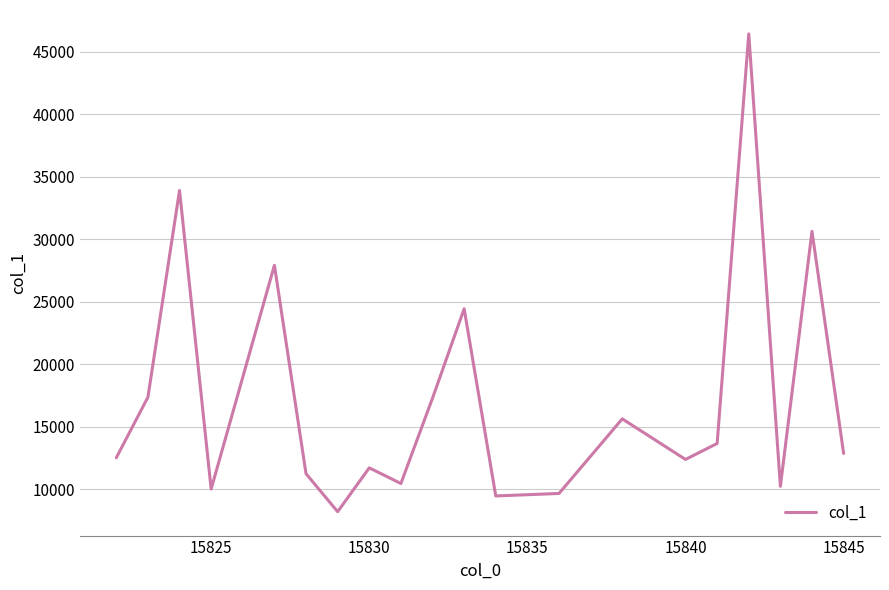

What is the minimum value shown in the chart?

8194.4